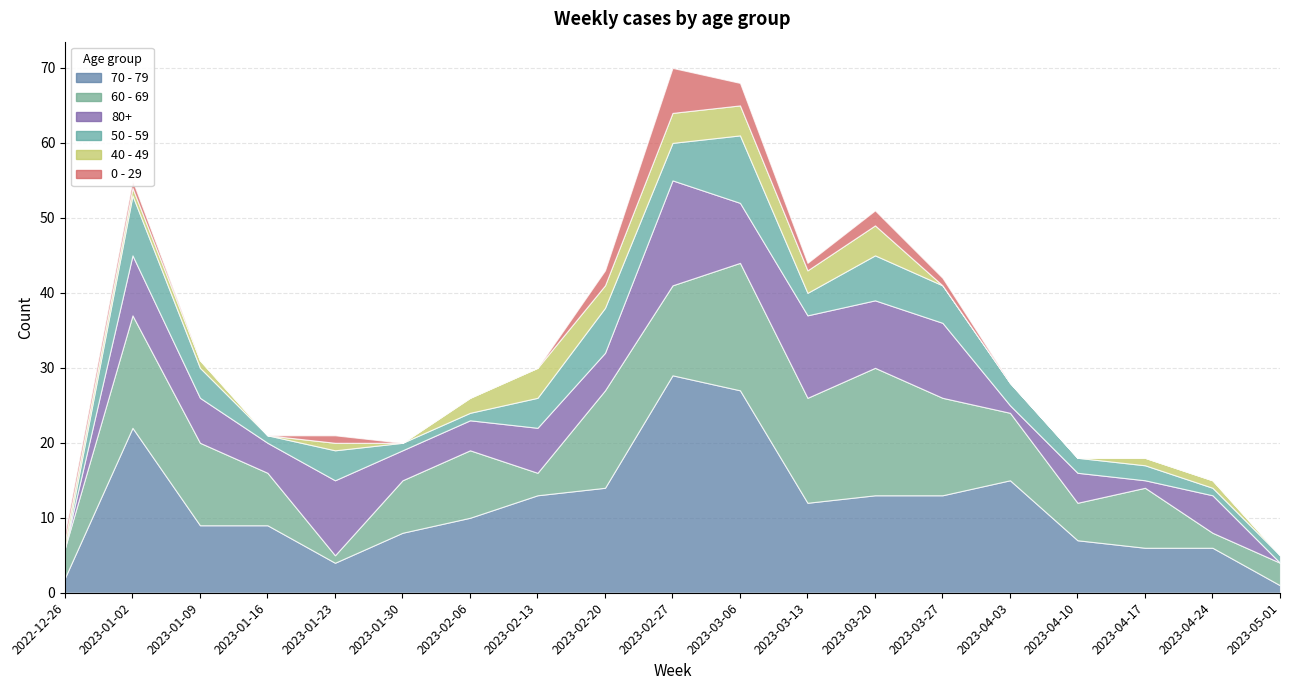

How many values in the 60 - 69 series exceed 9?

8